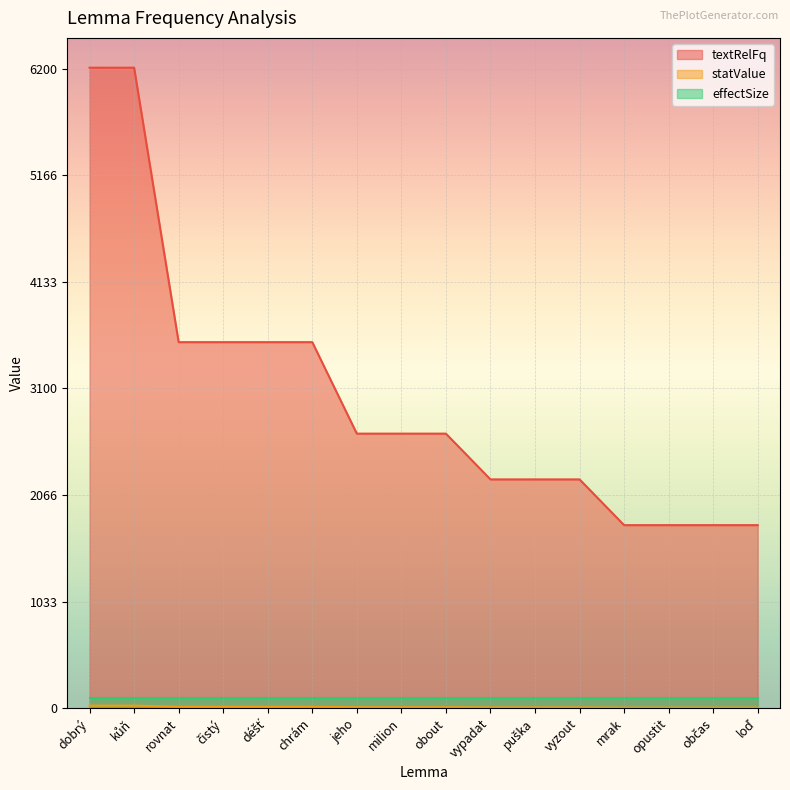

What is the maximum value shown in the chart?

6211.2